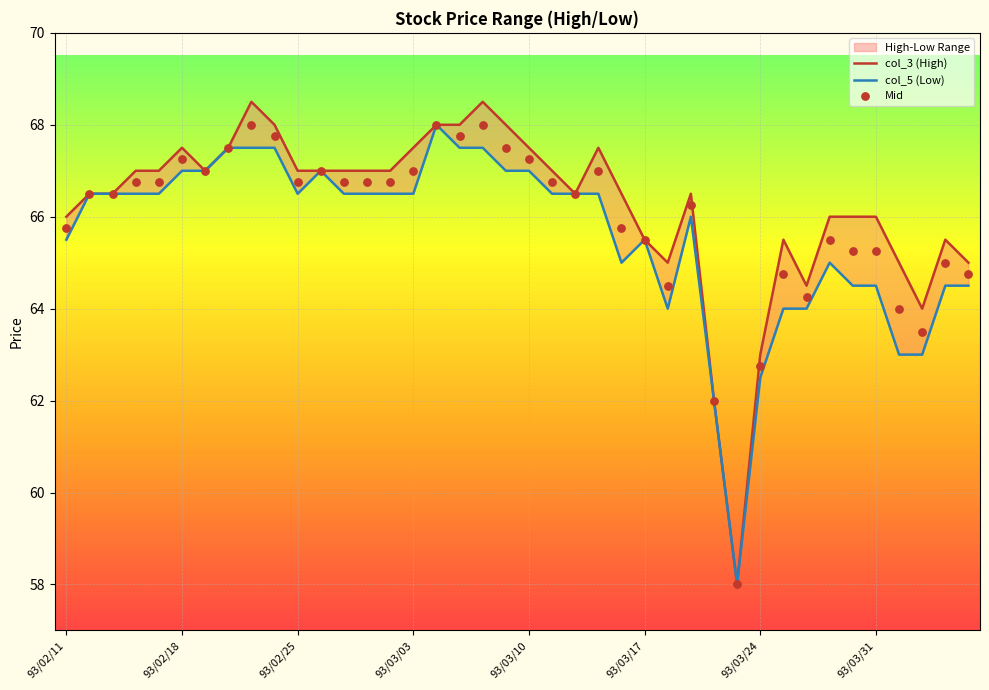

At how many categories does at least one series exceed 59?

39